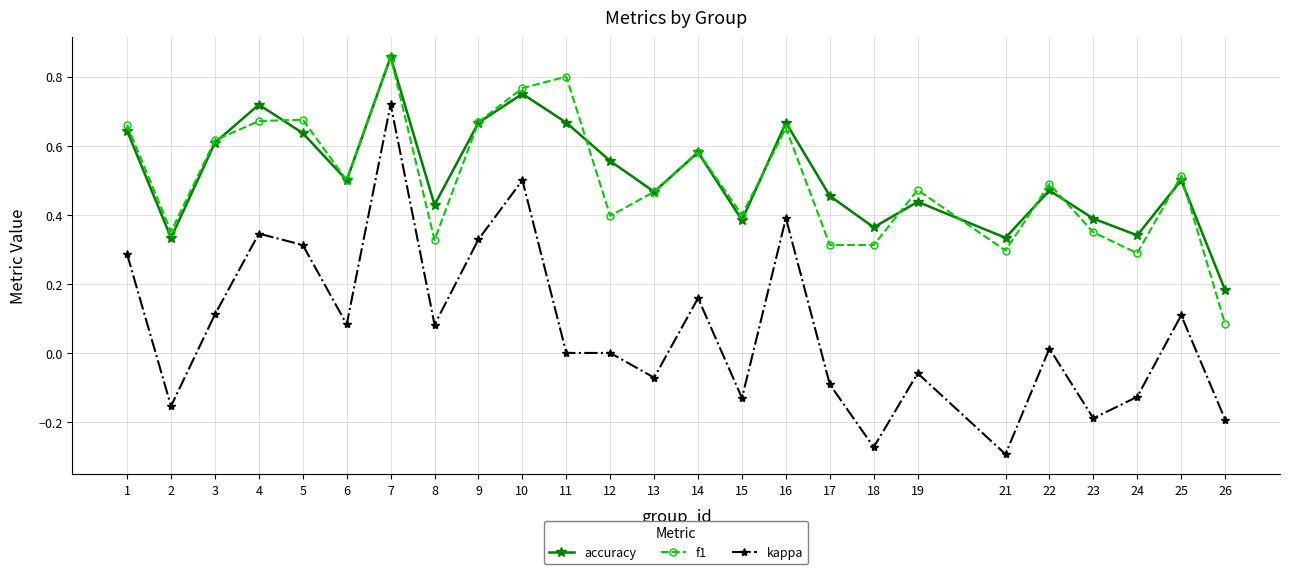

Is this an area chart (filled region under the line)?

No